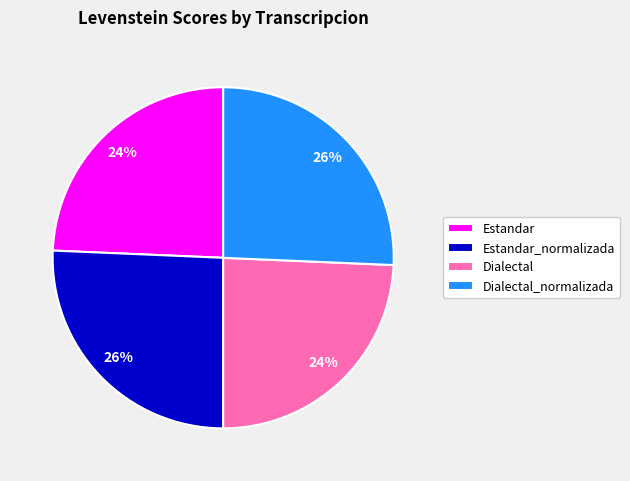

Is it true that Estandar_normalizada is 40% of the pie?

False